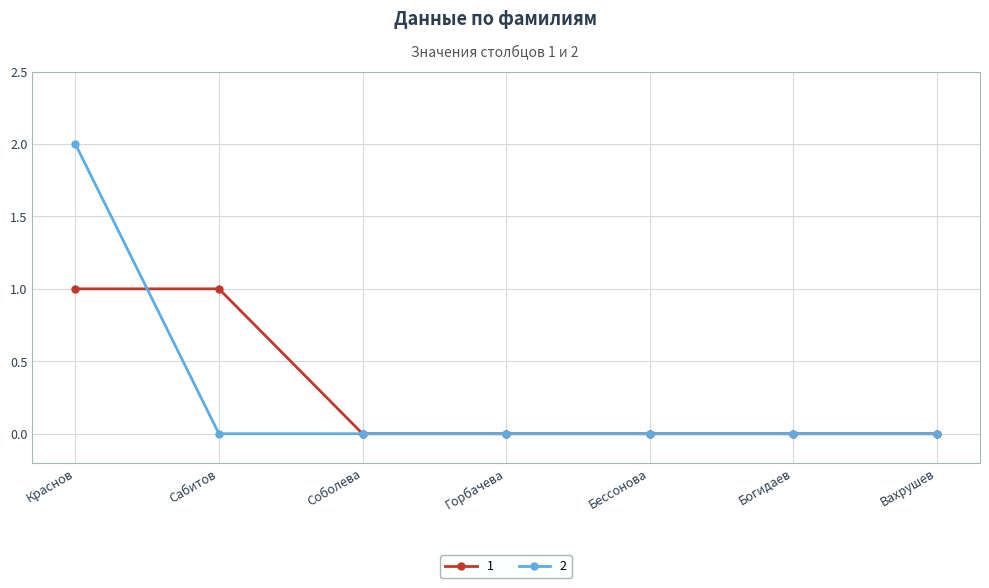

Rank the series at Краснов from highest to lowest value.

2, 1